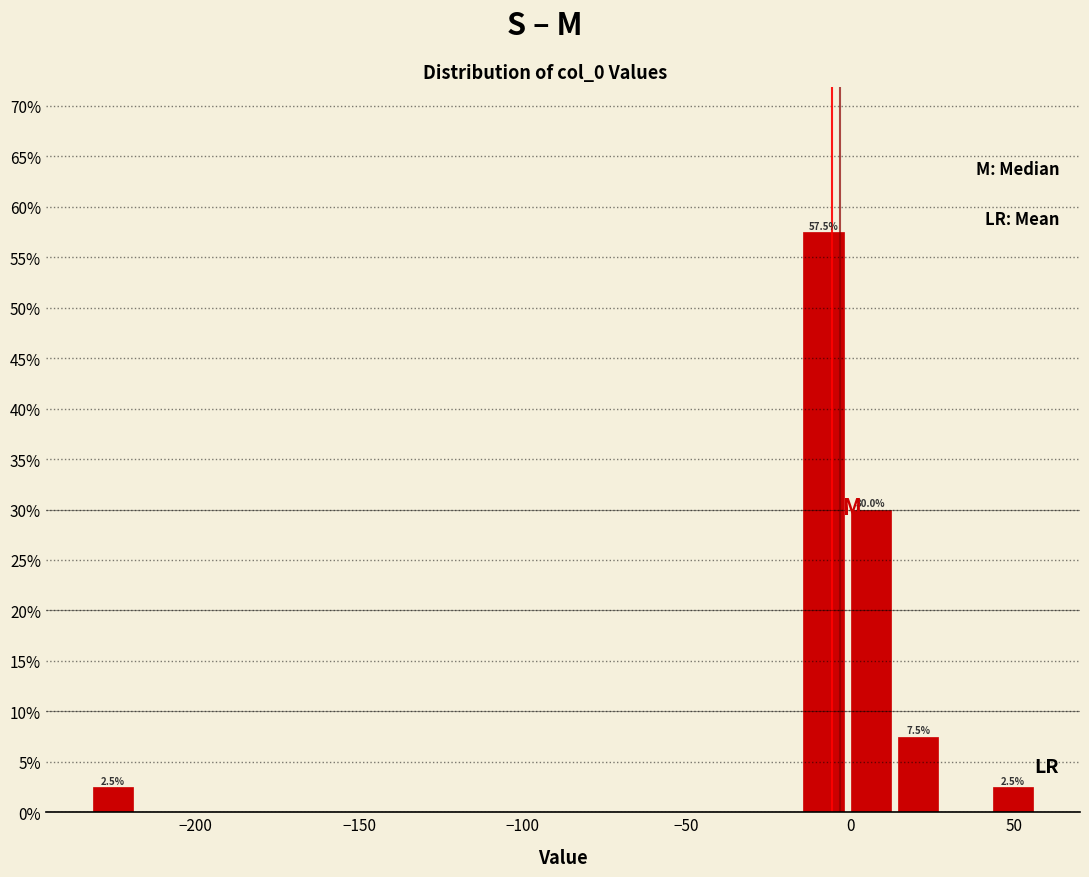

Read against the x-axis, roughly where is the centre of the tallest bar?

-10